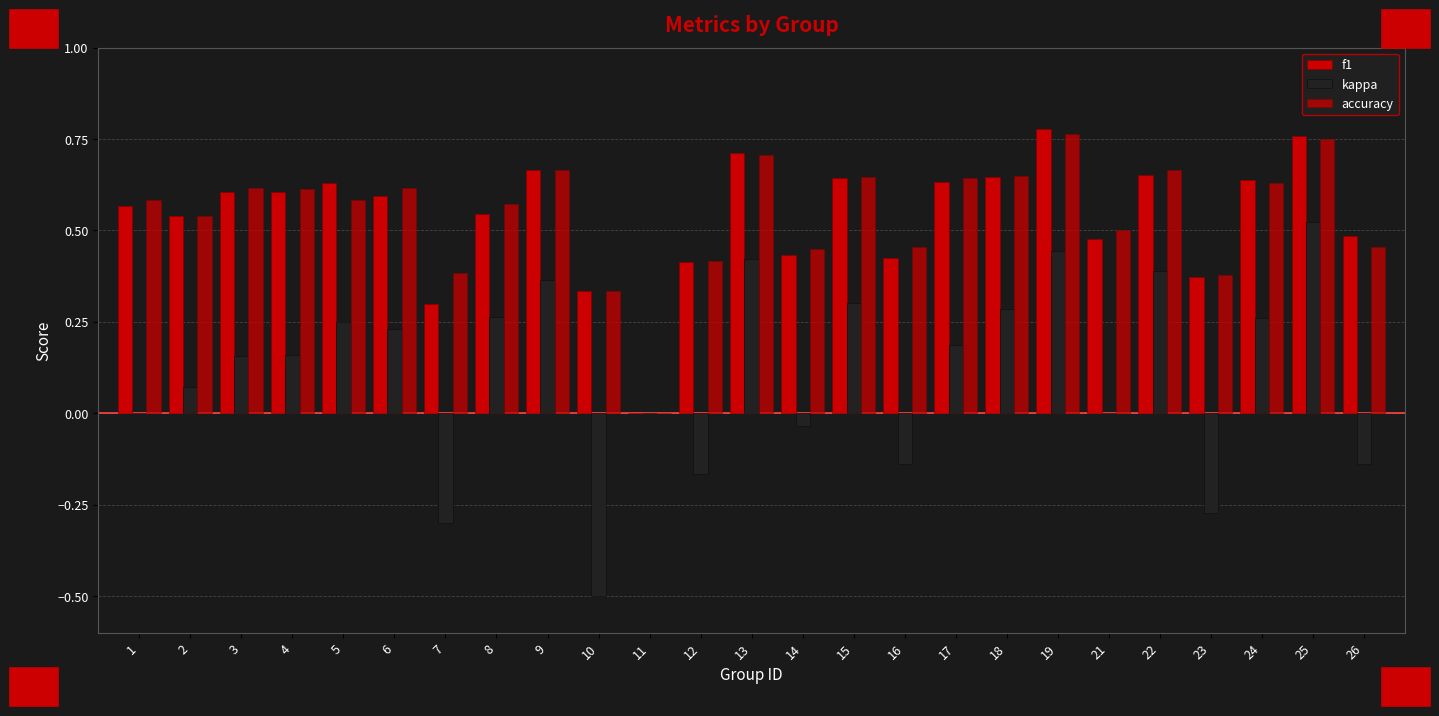

Which series has the largest total across all categories?

accuracy